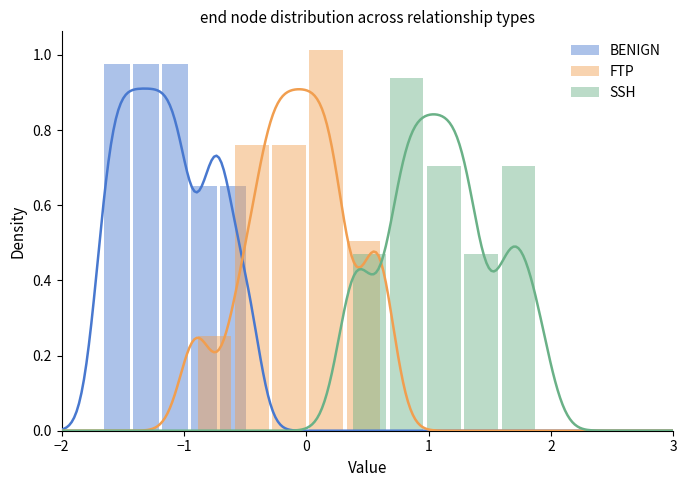

What is the difference between the maximum and minimum values in the SSH series?

0.5